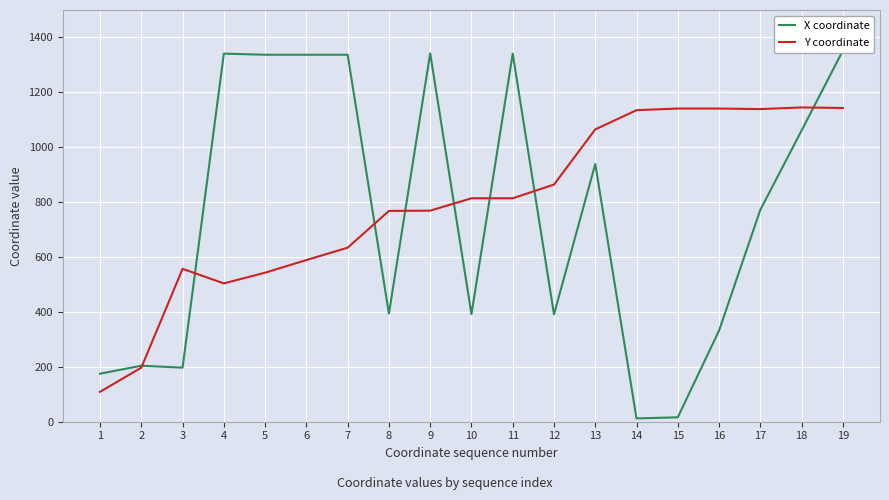

What is the difference between the maximum and minimum values in the Y coordinate series?

1036